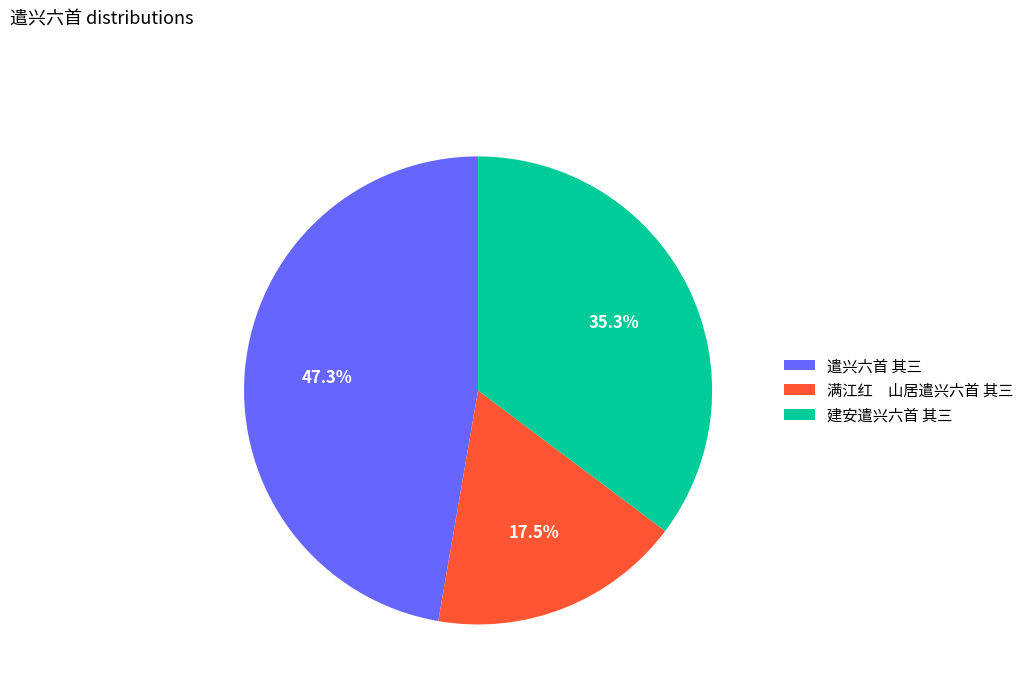

The 建安遣兴六首 其三 slice represents 24% of the pie. True or false?

False